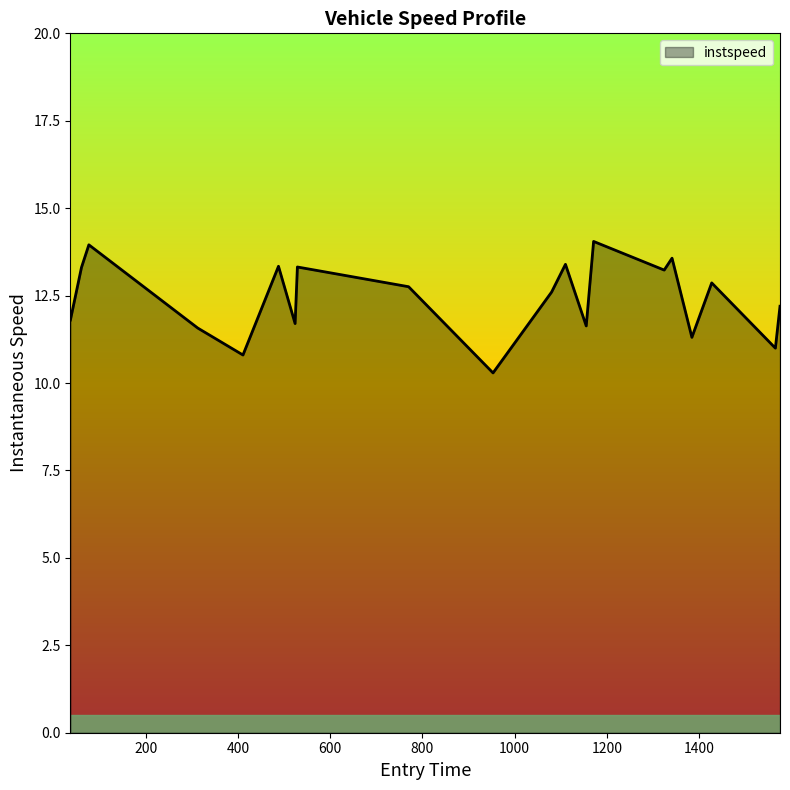

What is the greatest value displayed?

14.0